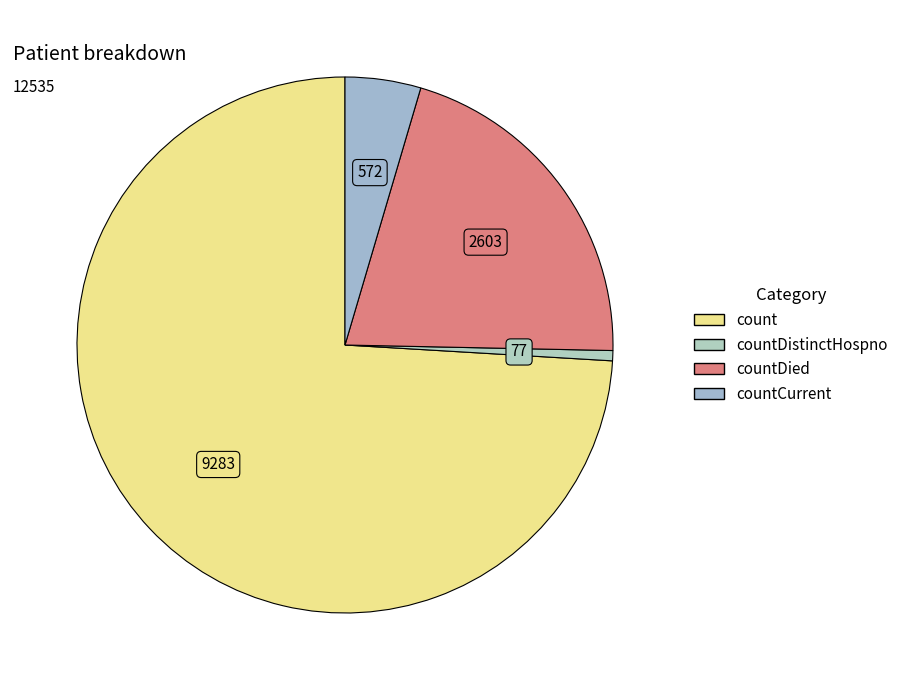

Is there any slice that represents more than half of the pie?

Yes